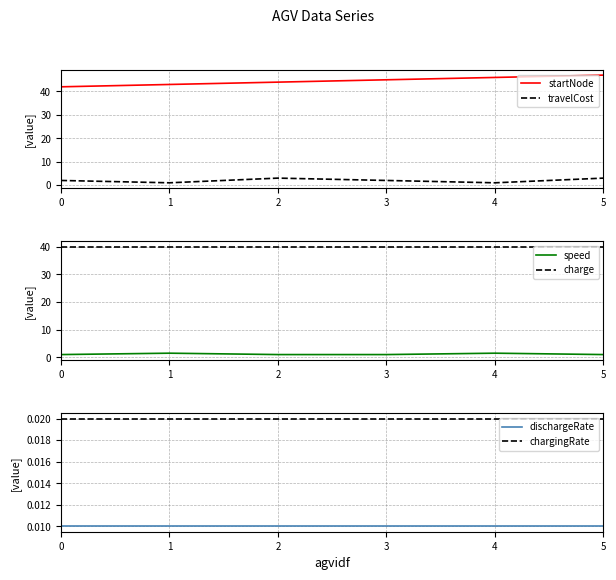

Reading left to right, transcribe all the data shown in this chart.

startNode: 42.0	43.0	44.0	45.0	46.0	47.0
travelCost: 2.0	1.0	3.0	2.0	1.0	3.0
speed: 1.0	1.5	1.0	1.0	1.5	1.0
charge: 40.0	40.0	40.0	40.0	40.0	40.0
dischargeRate: 0.0	0.0	0.0	0.0	0.0	0.0
chargingRate: 0.0	0.0	0.0	0.0	0.0	0.0